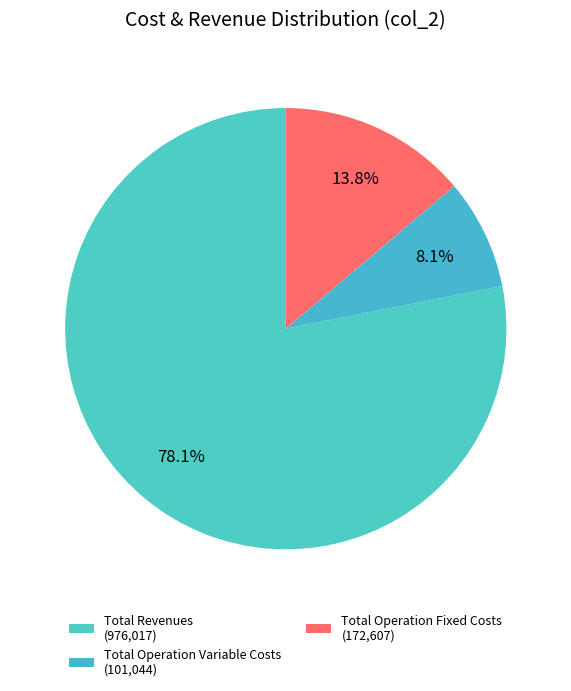

Which slice is the largest?

Total Revenues (976,017)